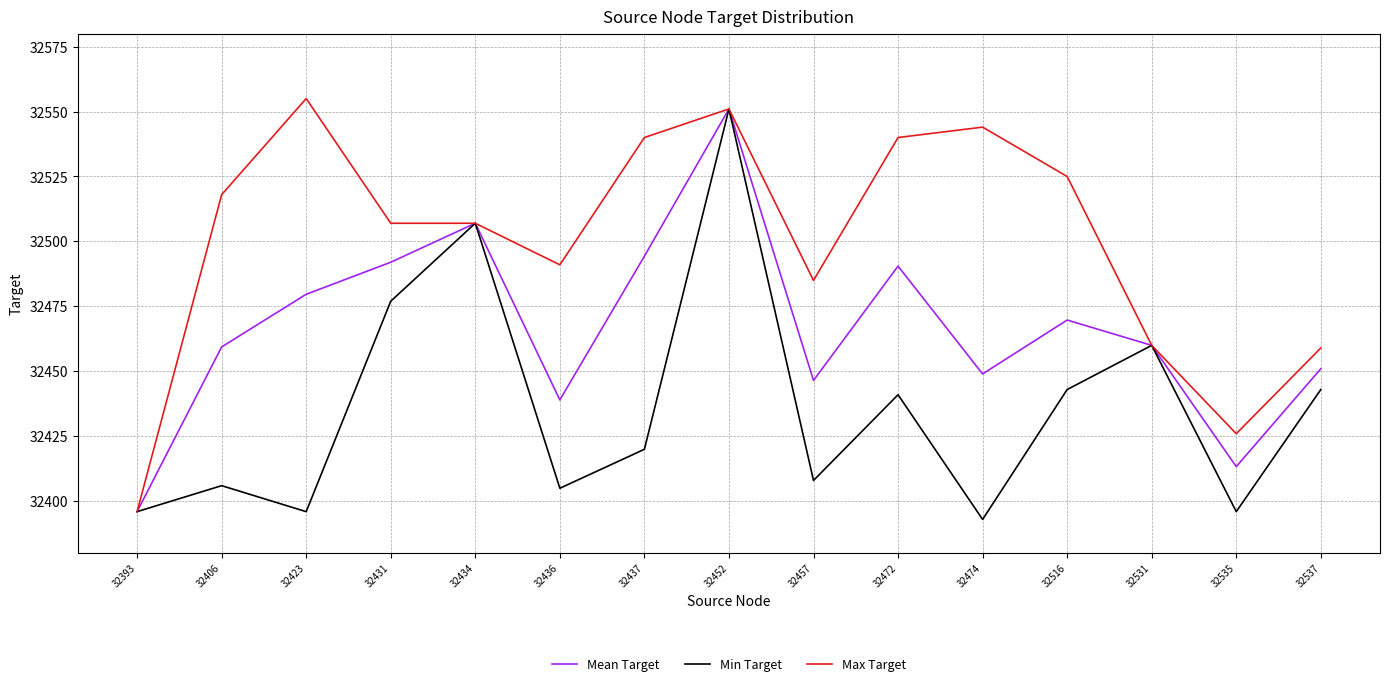

Rank the series by their average value, from lowest to highest.

Min Target, Mean Target, Max Target